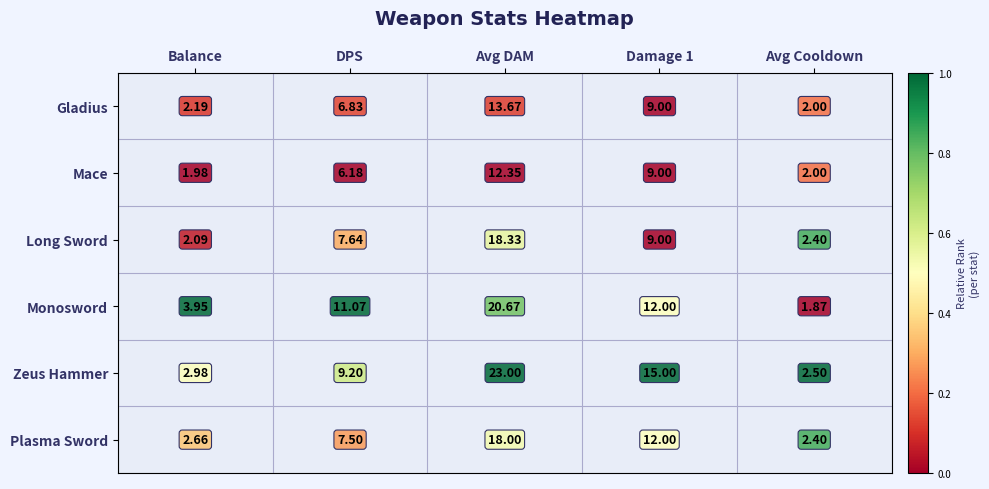

Is it true that Long Sword equals 0.6 at Avg DAM?

True